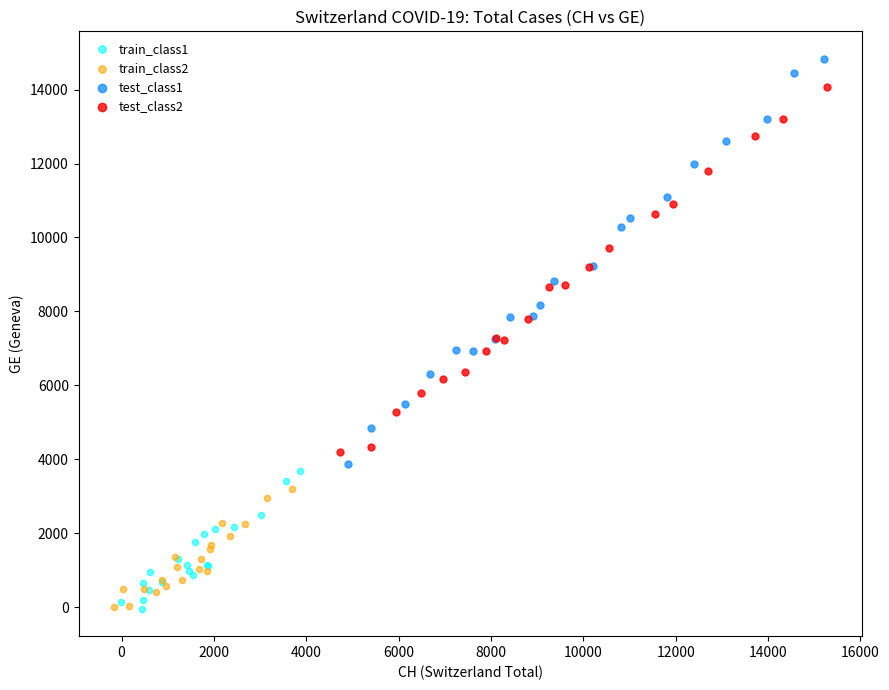

What are all the series names shown in the legend?

train_class1, train_class2, test_class1, test_class2